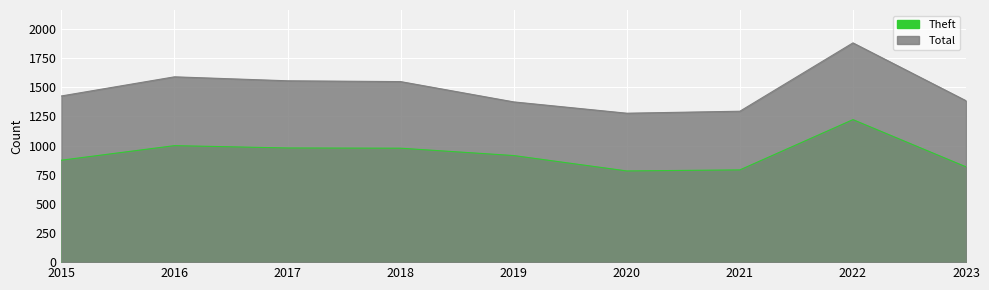

At which label does Total first exceed 1425?

2016